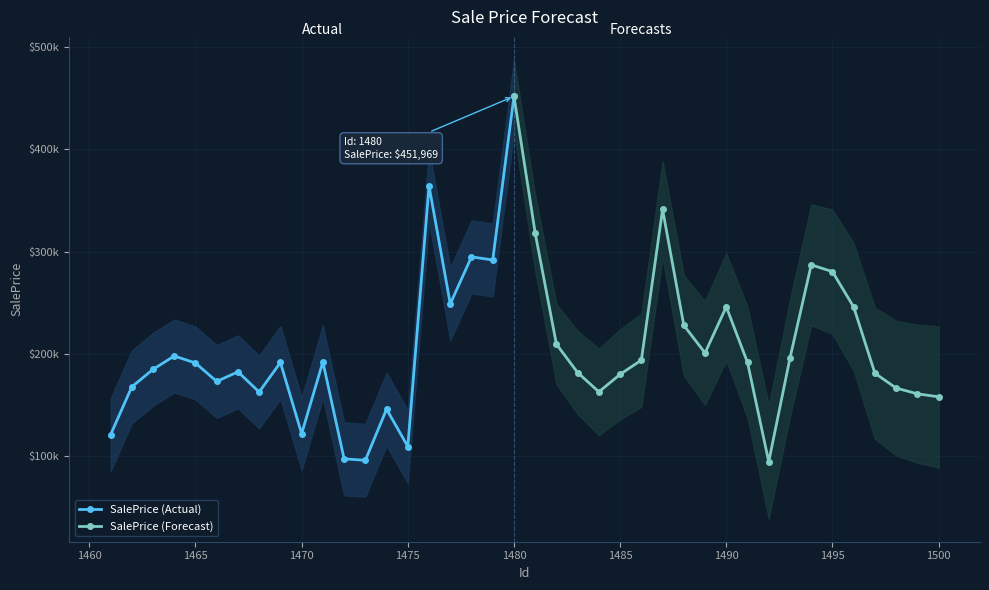

Reading left to right, transcribe all the data shown in this chart.

1461=120663.7	1462=167590.0	1463=184720.8	1464=197818.6	1465=190927.6	1466=172885.3	1467=182308.7	1468=162544.9	1469=191442.5	1470=121747.3	1471=192057.3	1472=97113.6	1473=95727.2	1474=145763.8	1475=109206.2	1476=364257.9	1477=248835.2	1478=294843.6	1479=291772.1	1480=451969.1	1481=318079.9	1482=209345.5	1483=181575.5	1484=162676.7	1485=179869.2	1486=193717.2	1487=341253.0	1488=227802.0	1489=200772.5	1490=245940.1	1491=191468.9	1492=94264.2	1493=195733.4	1494=287031.8	1495=280348.3	1496=245783.8	1497=180929.2	1498=166406.6	1499=160793.0	1500=157833.7